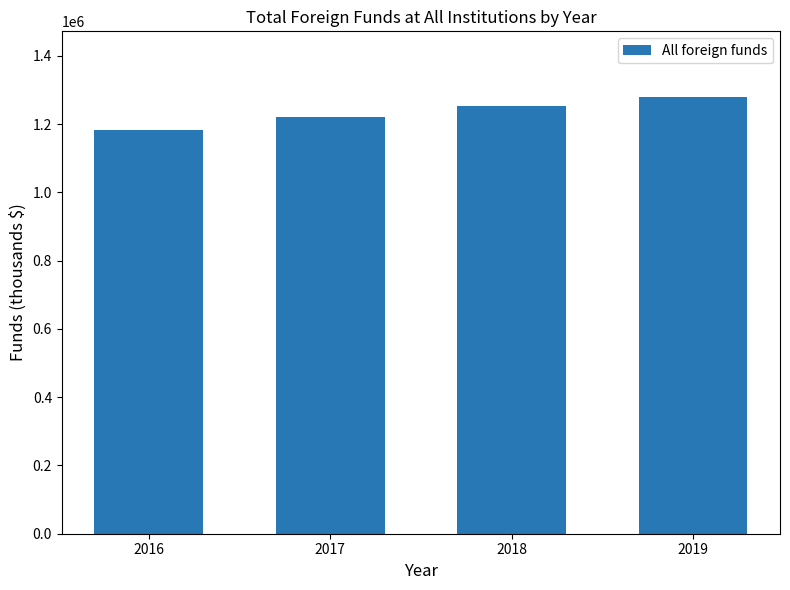

What is the ratio of the value at 2018 to the value at 2016?

1.1